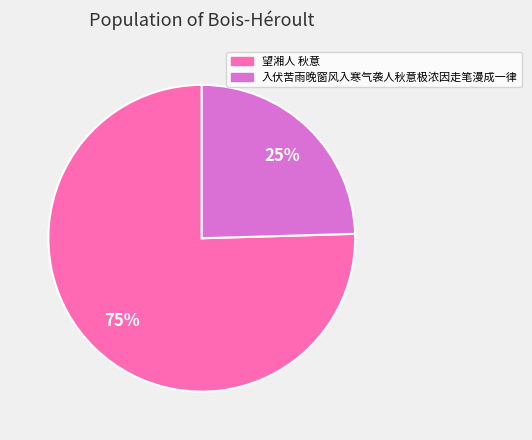

How many slices are in this pie chart?

2